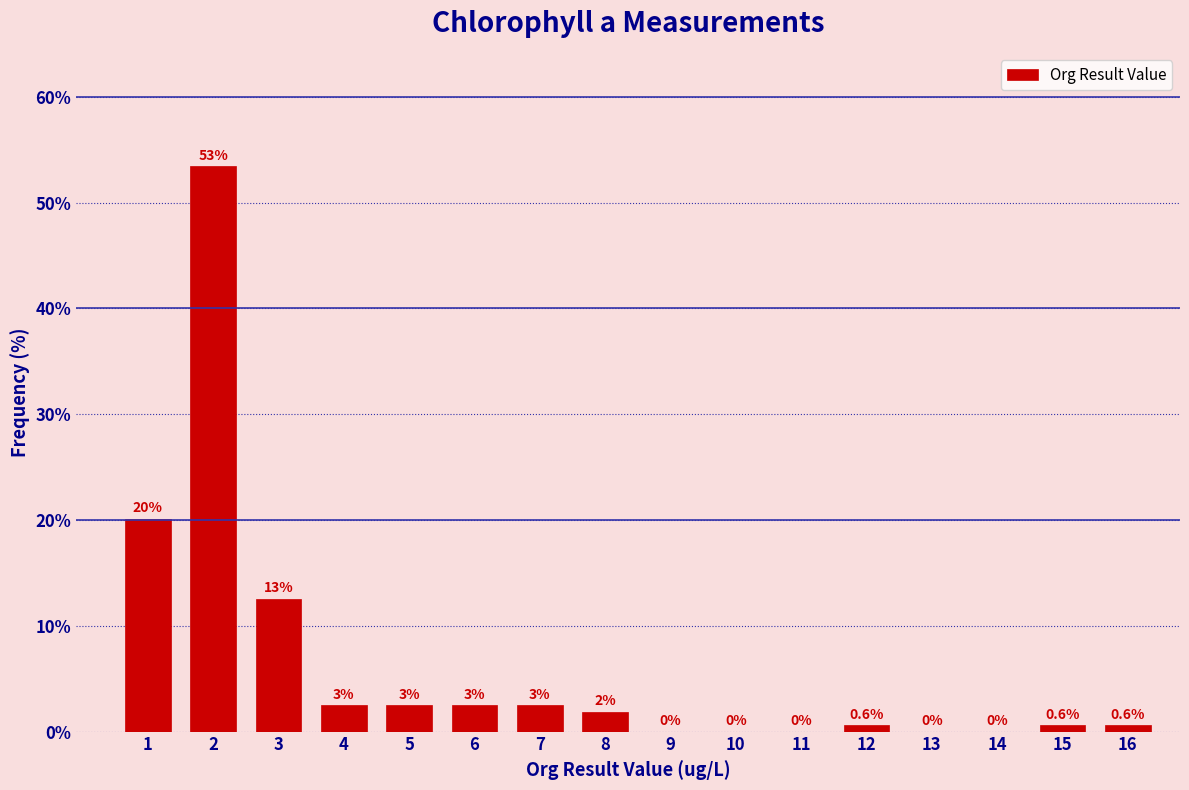

Is it true that the value at 9 is 0.0?

True